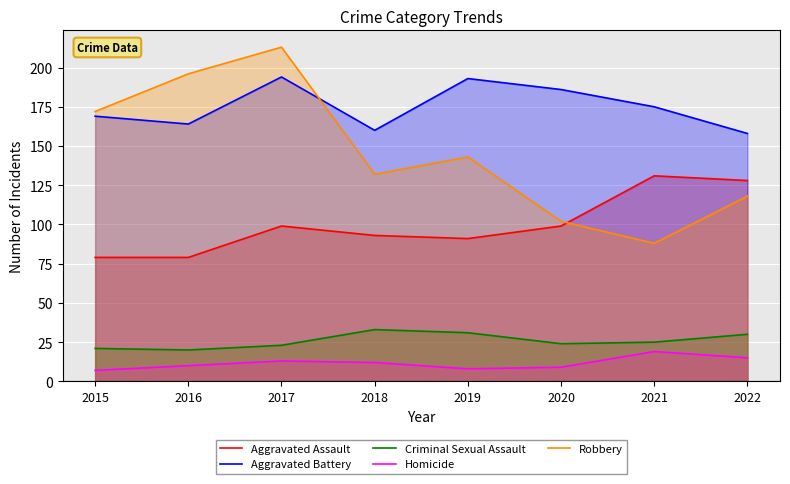

Which series has the widest spread of values?

Robbery